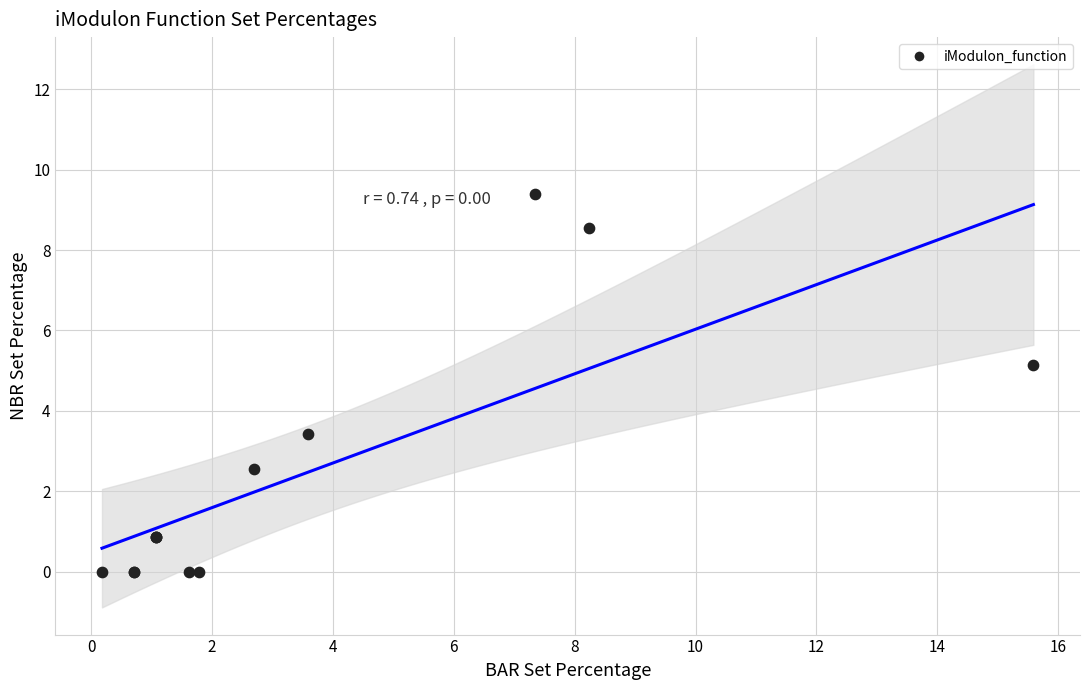

What Y value in the scatter plot is closest to 4?

3.4